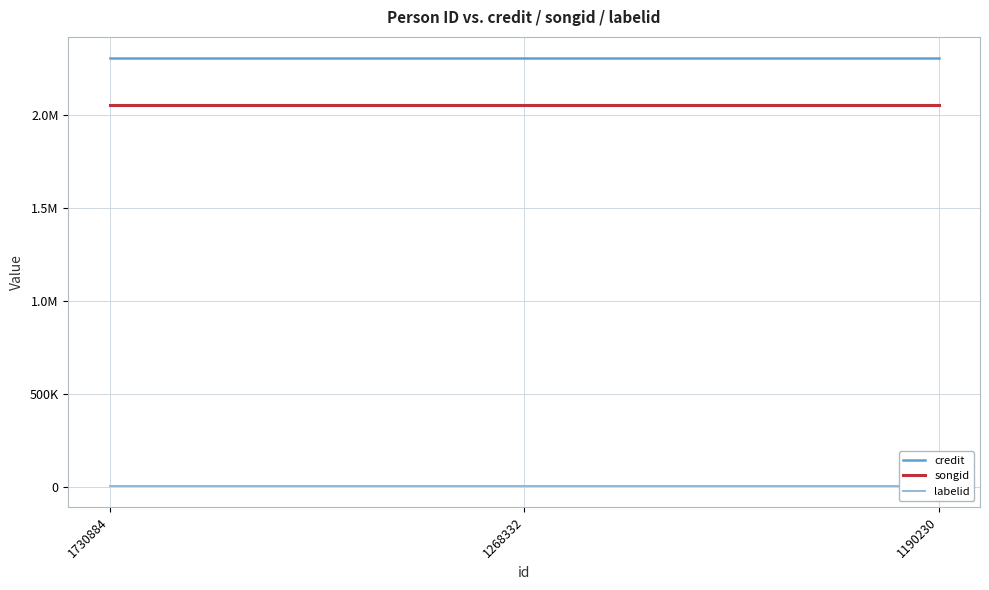

Does the chart display data point markers on the line(s)?

No